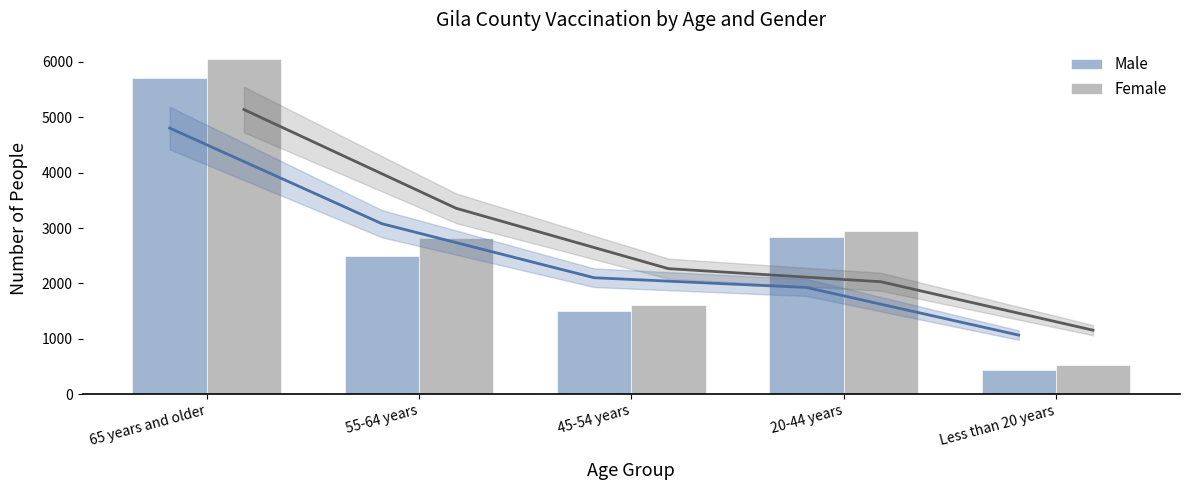

List the labels in order of Female value, smallest first.

Less than 20 years, 45-54 years, 55-64 years, 20-44 years, 65 years and older